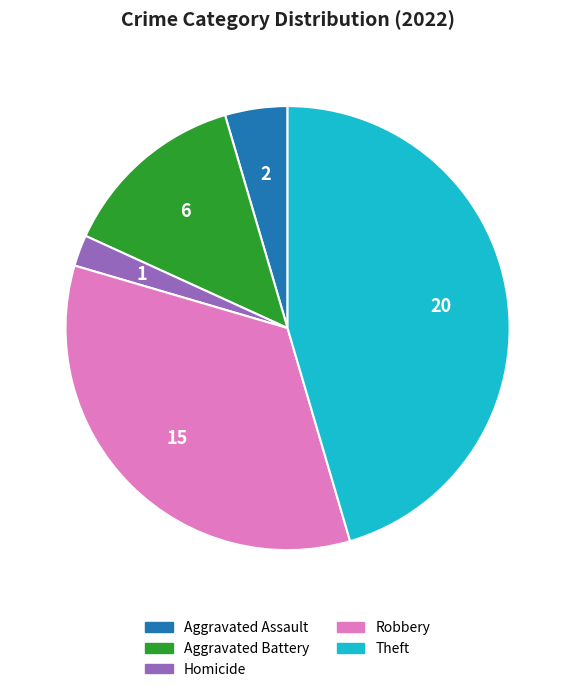

Is there any slice that represents more than half of the pie?

No